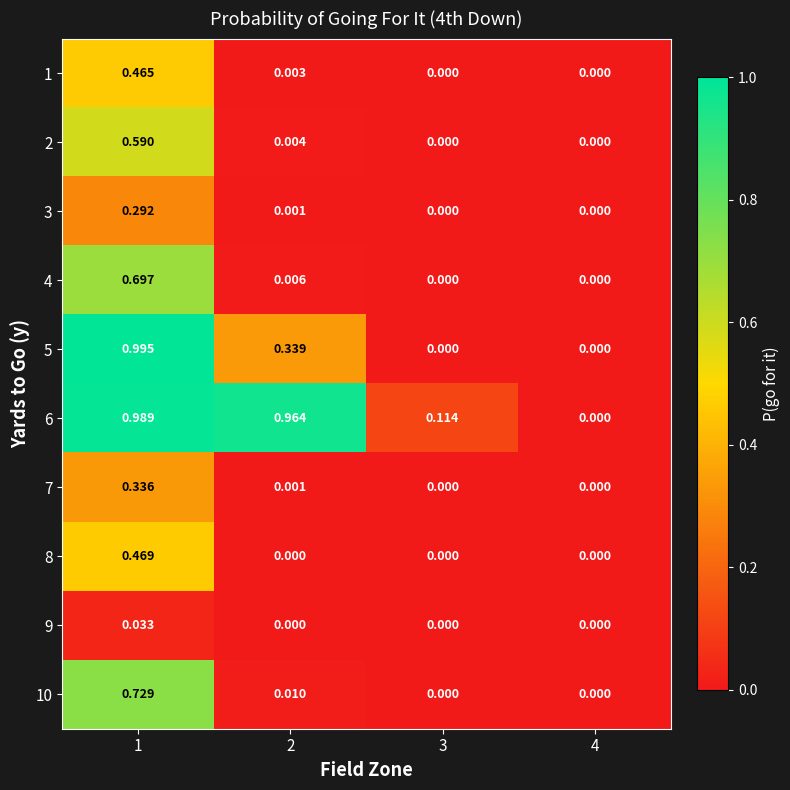

Is the value of 4 at 2 greater than the value of 2 at 3?

Yes